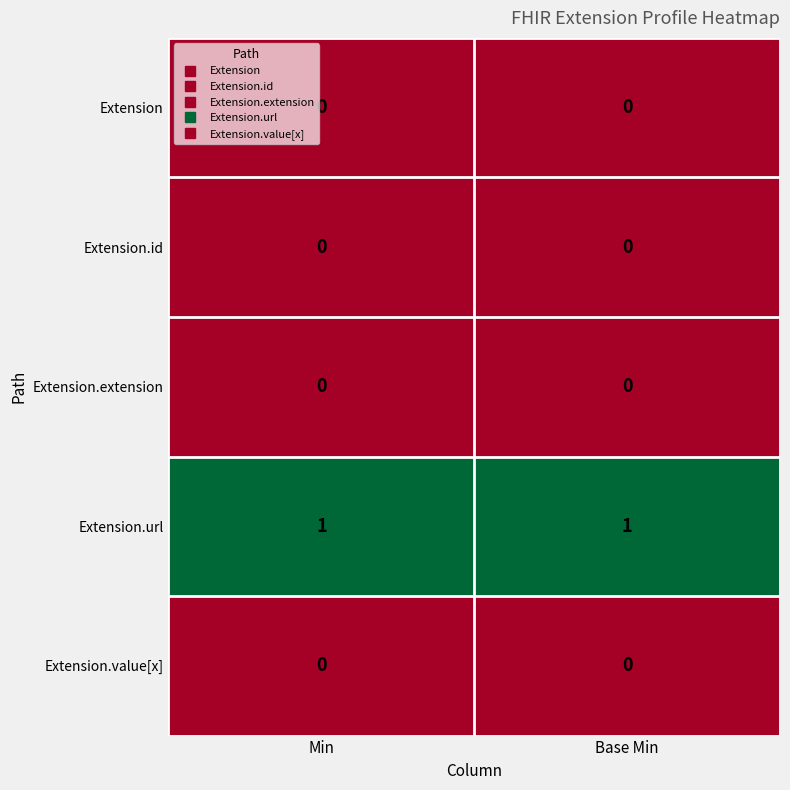

True or false: Extension.extension has a value of 0 at Min.

True